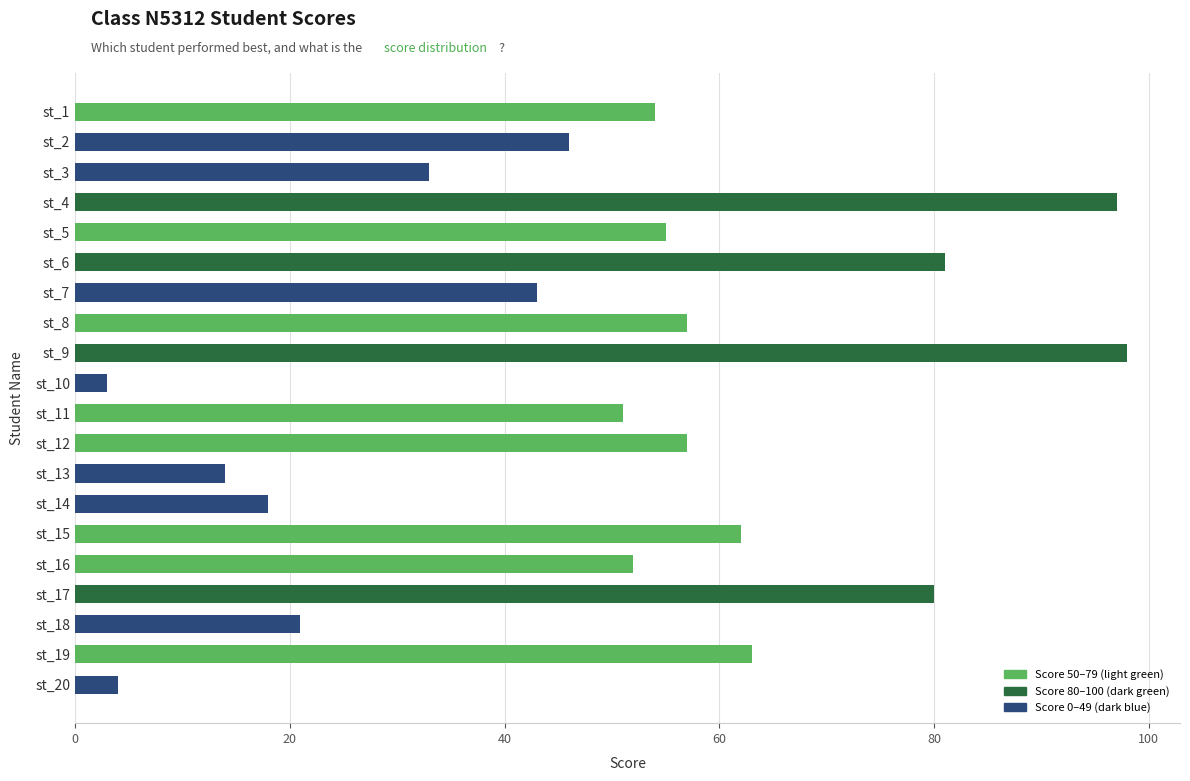

How many data points does each series have?

20